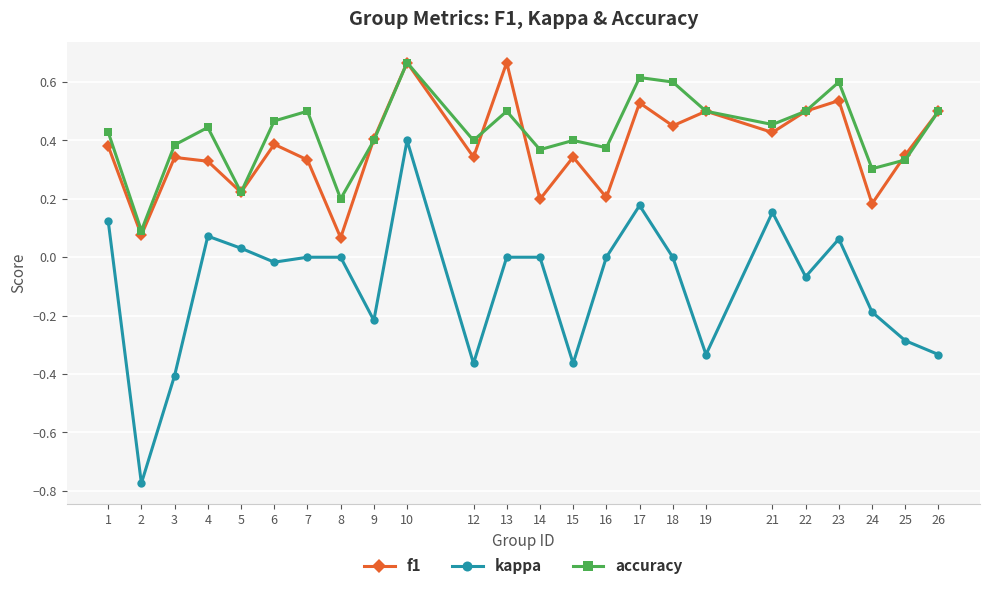

Where does the kappa series first go above 0?

1